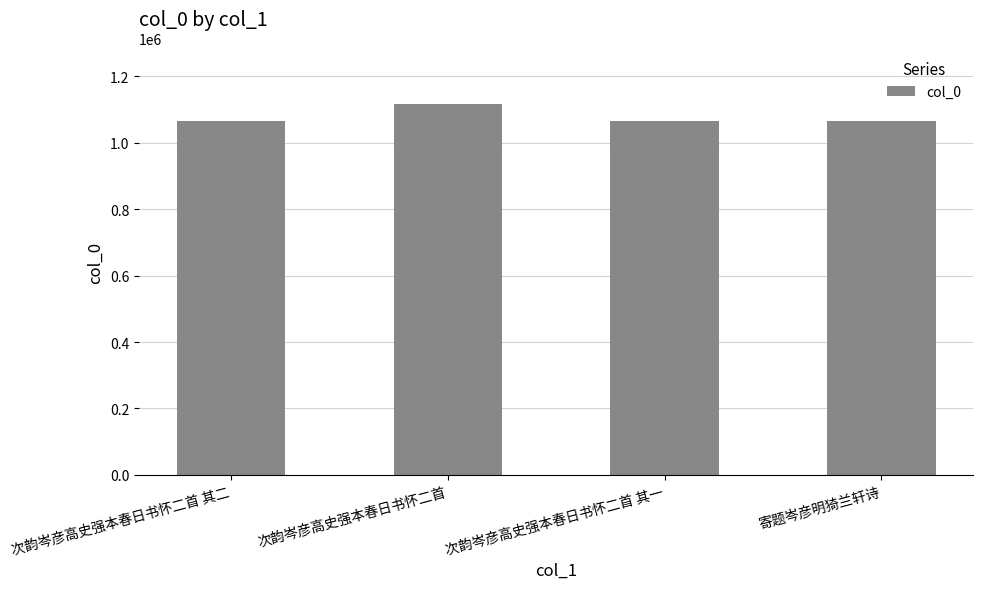

What is the change in value from 次韵岑彦高史强本春日书怀二首 to 次韵岑彦高史强本春日书怀二首 其一?

-50651